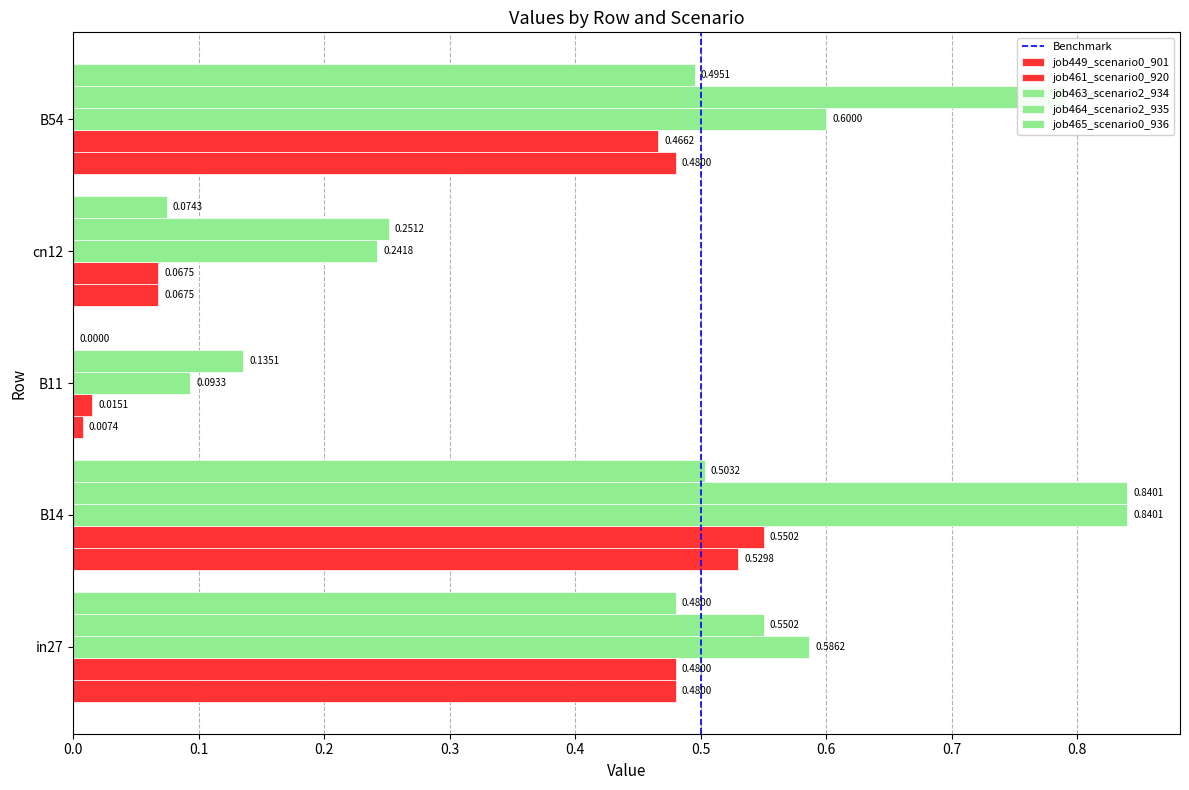

Where is job461_scenario0_920 nearest to the value 0?

B11